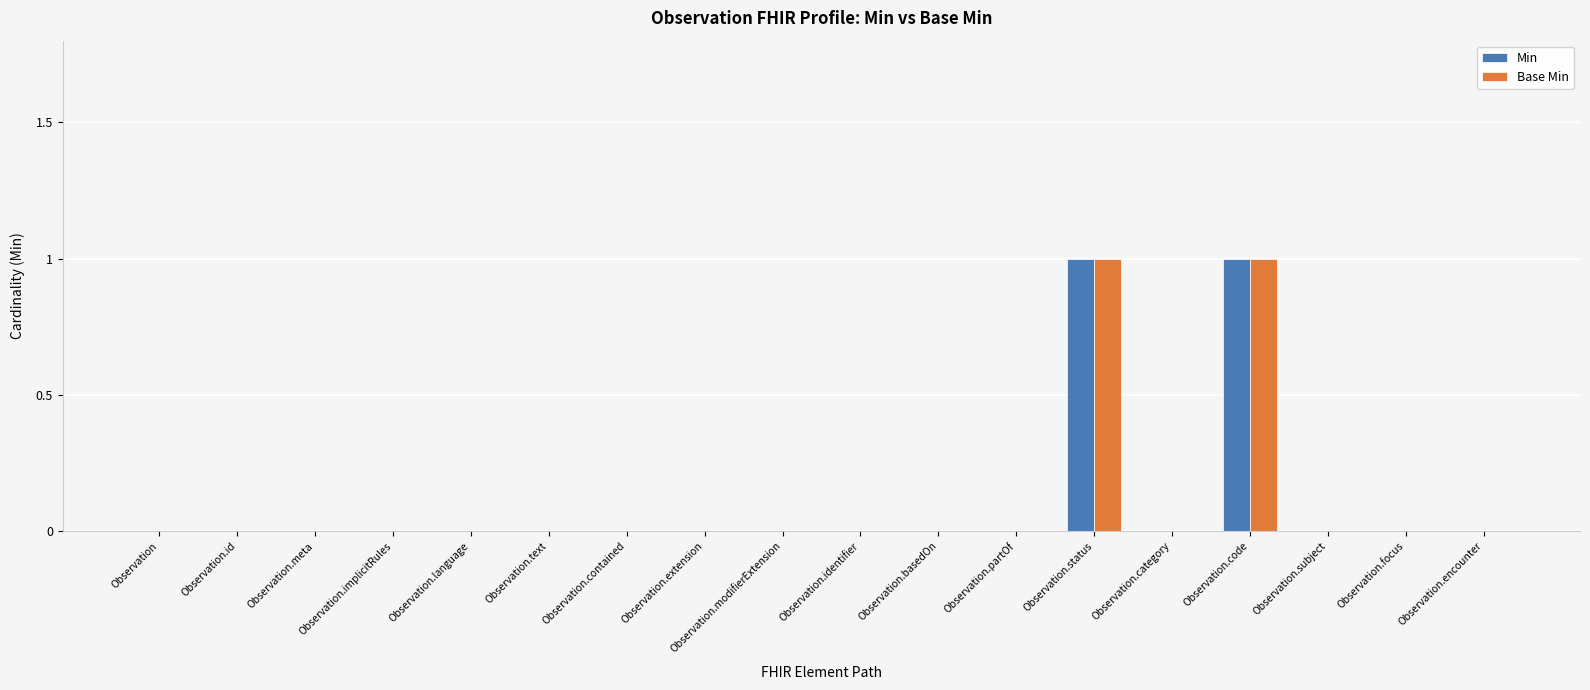

The Min series shows 0 at Observation.encounter. True or false?

True